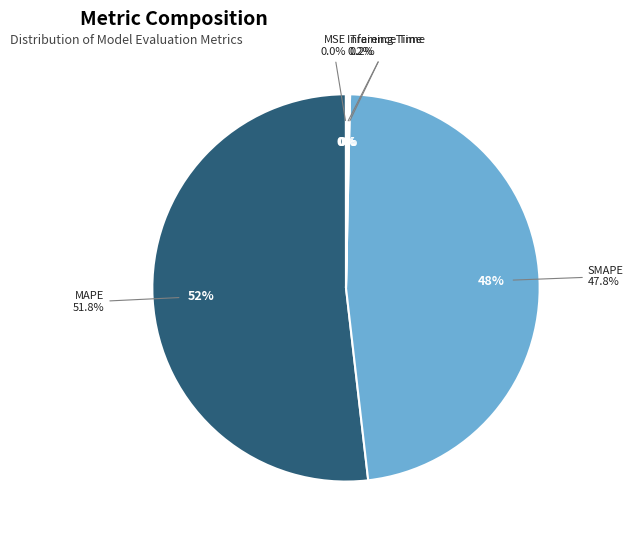

To the nearest percent, what is the difference between the SMAPE and MSE slice percentages?

48%